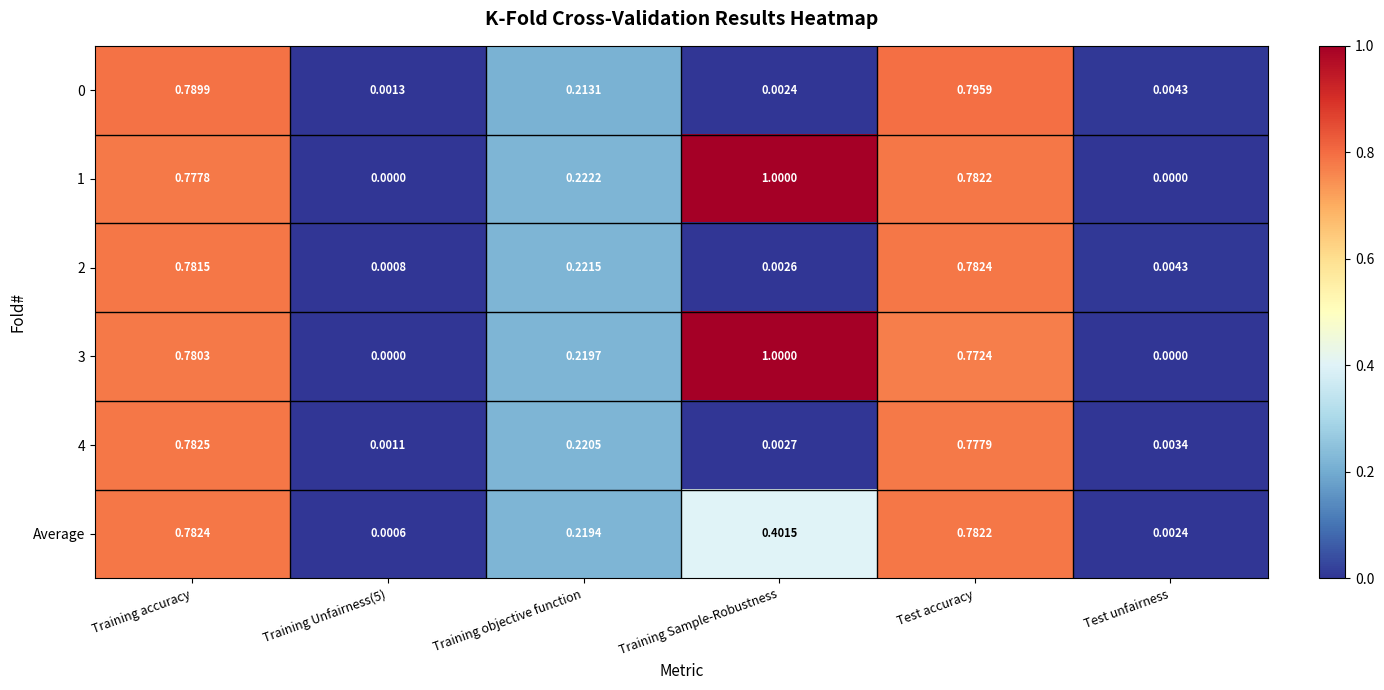

At which label does 3 reach its peak?

Training Sample-Robustness